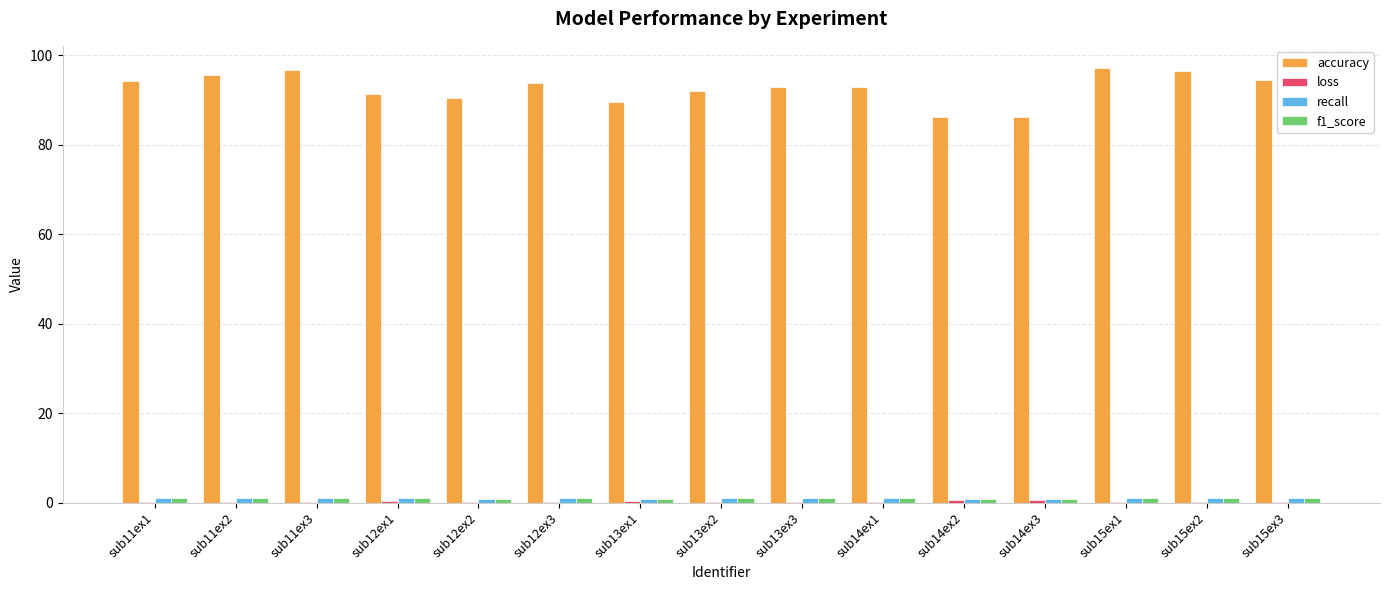

What is the sum of all accuracy values?

1389.6